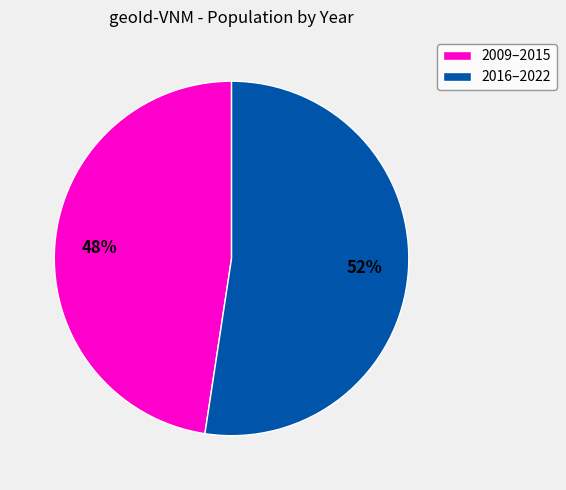

What is the ratio of the value at 2009–2015 to the value at 2016–2022?

0.9